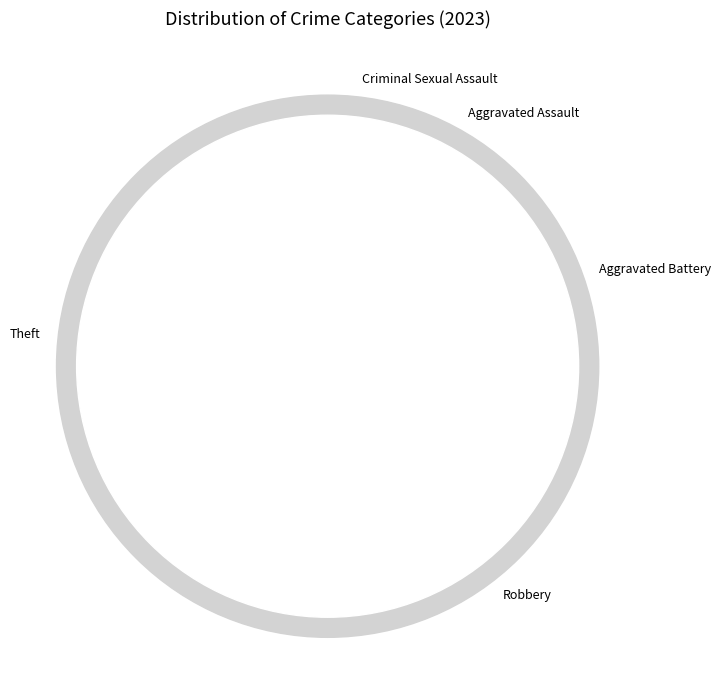

Approximately how many times larger is the value at Robbery compared to Criminal Sexual Assault?

17.0